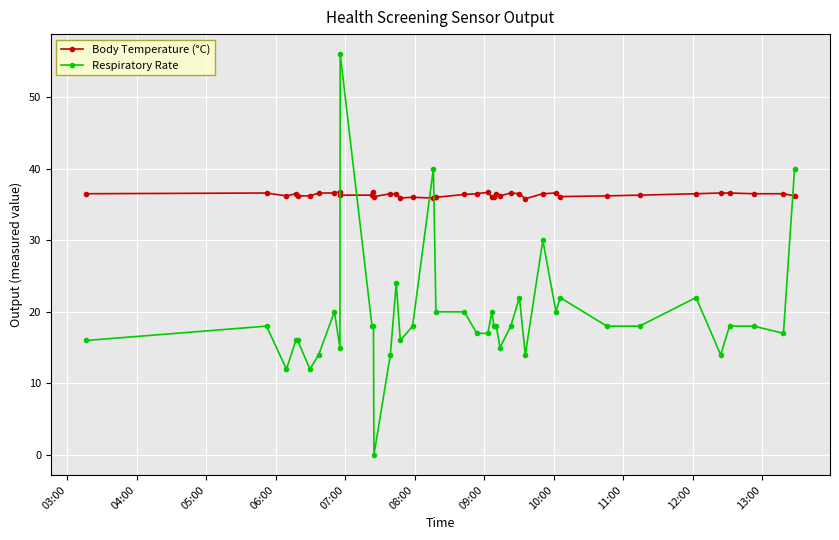

True or false: Body Temperature (°C) has more than 2 interior local peaks.

True